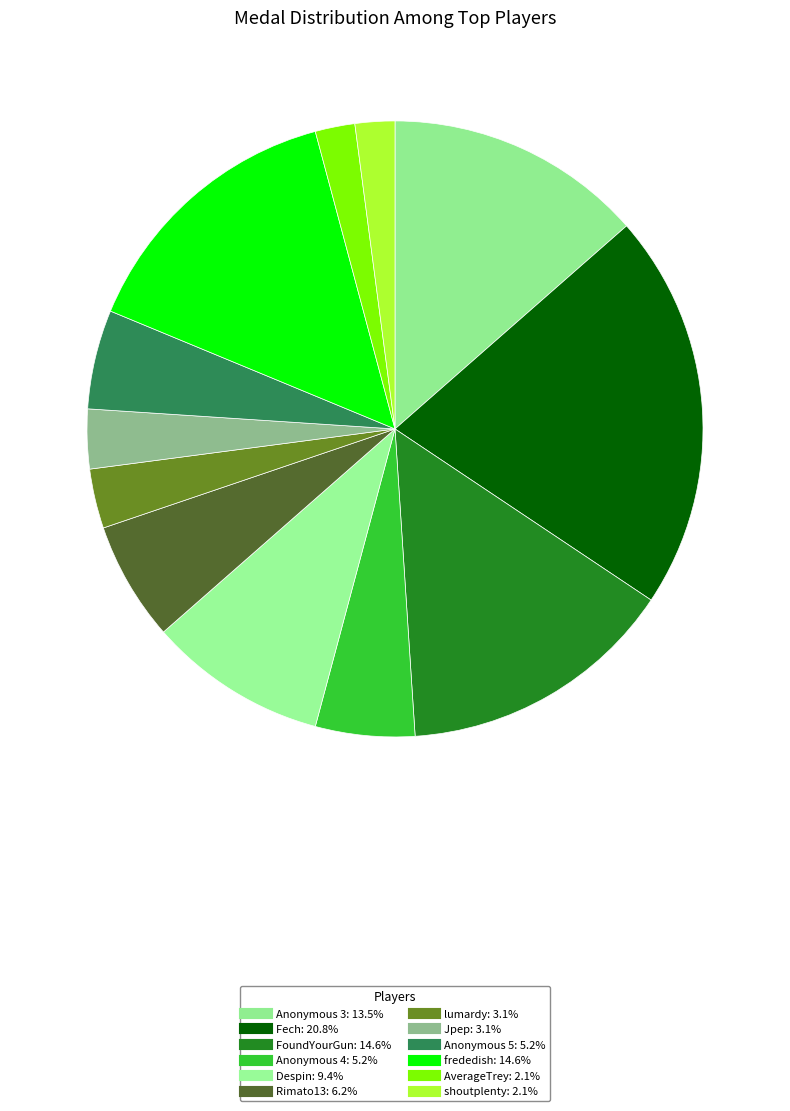

What percentage is the Anonymous 4 slice, to the nearest percent?

5%